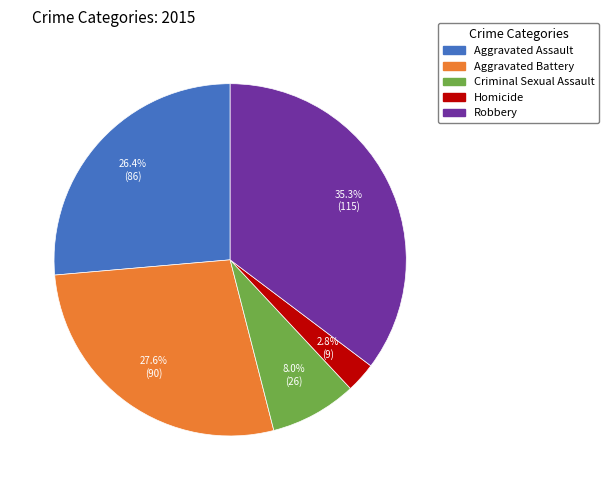

Which slice is the smallest?

Homicide